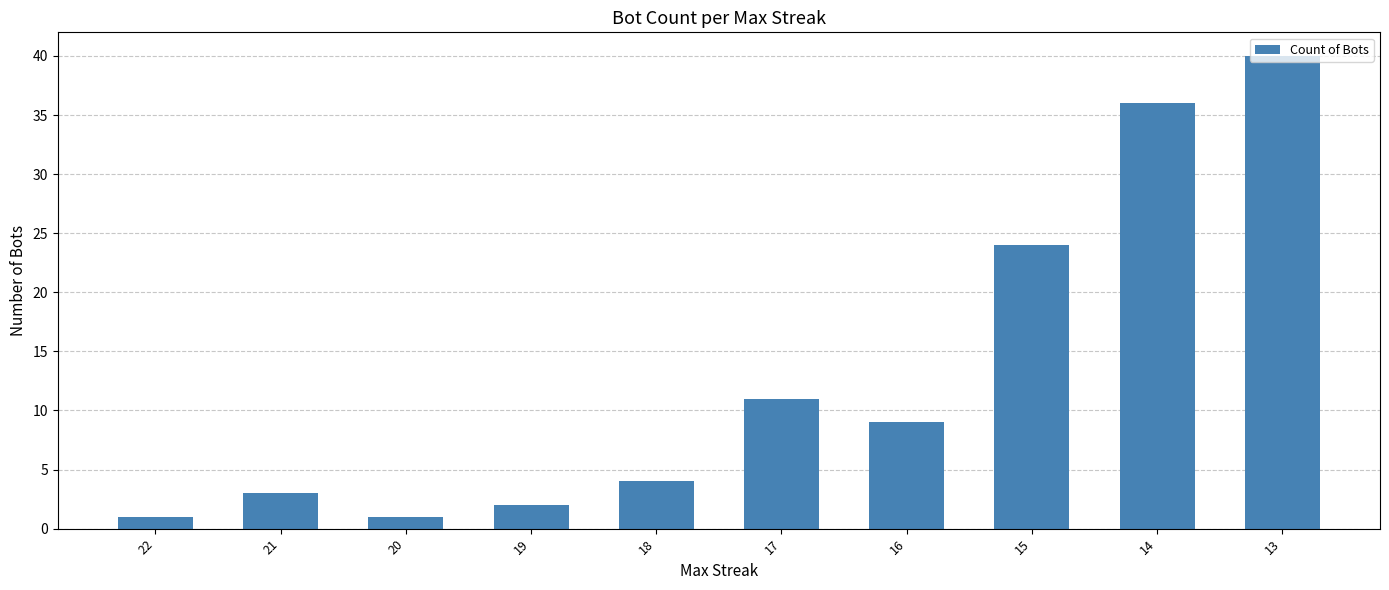

Does the chart contain any negative values?

No